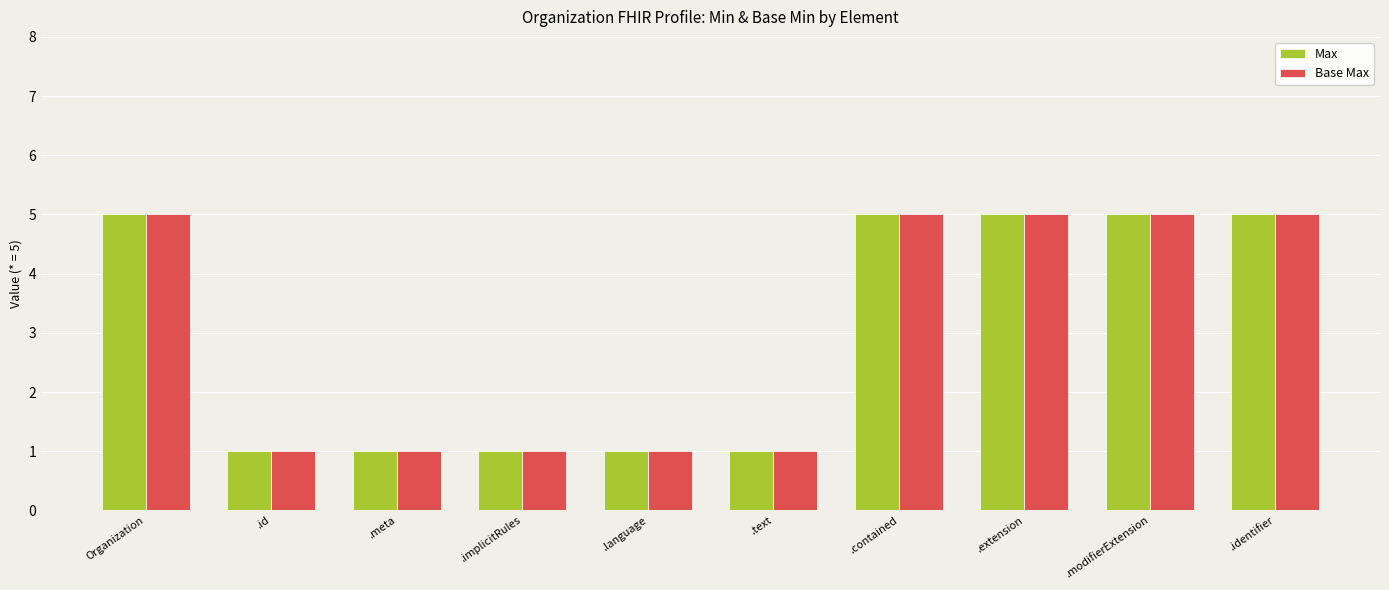

How many Max values are between 1 and 5?

10